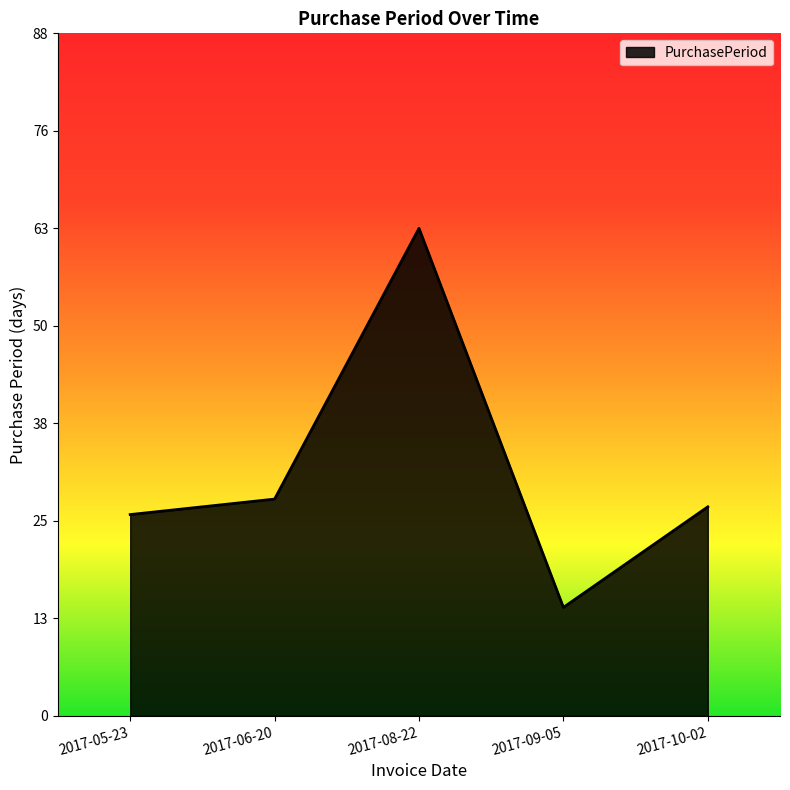

Reading right to left, transcribe all the data shown in this chart.

2017-10-02=27	2017-09-05=14	2017-08-22=63	2017-06-20=28	2017-05-23=26